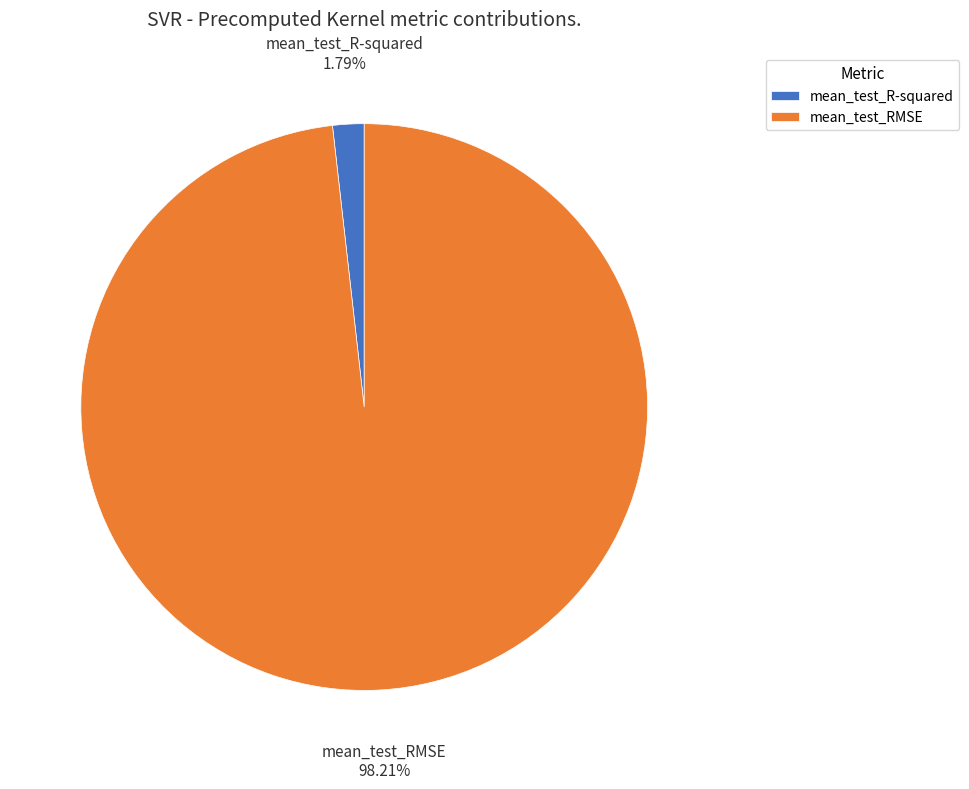

To the nearest percent, what is the average slice percentage?

50%